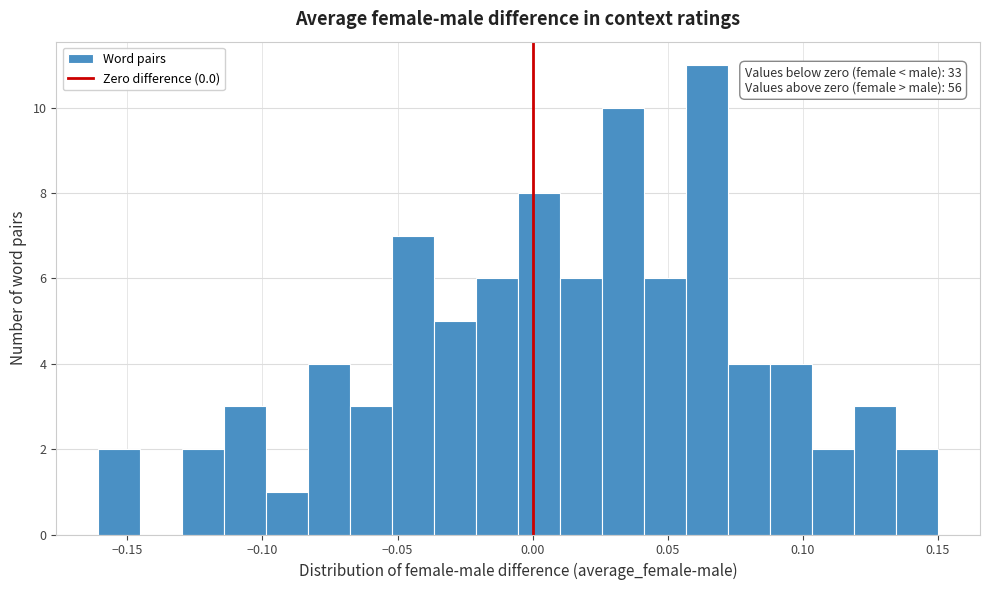

Read against the x-axis, roughly where is the centre of the tallest bar?

0.065